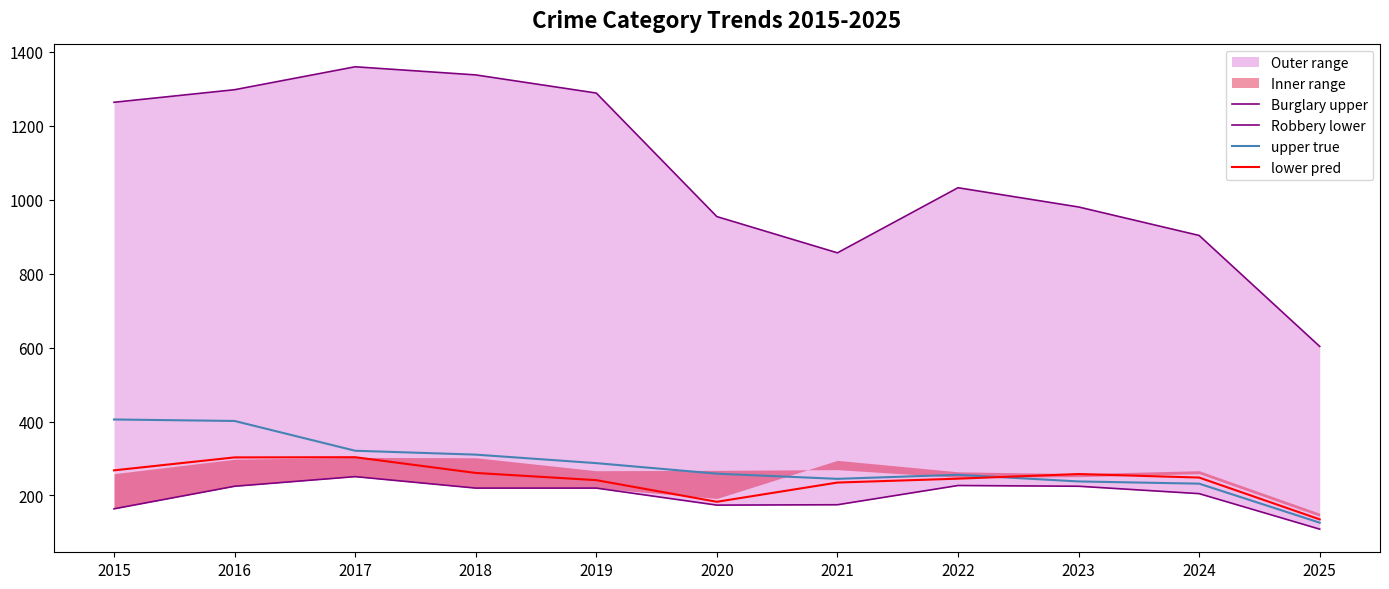

Reading left to right, extract all data points from this chart.

Burglary upper: 1263.0	1297.0	1359.0	1337.0	1288.0	954.0	856.0	1032.0	980.0	903.0	603.0
Robbery lower: 164.0	225.0	251.0	220.0	220.0	174.0	175.0	227.0	225.0	205.0	109.0
upper true: 405.5	401.5	321.0	310.5	287.5	259.0	245.0	256.0	238.0	232.0	126.5
lower pred: 268.0	303.0	303.5	261.0	241.5	183.0	235.0	245.5	258.0	248.5	135.5